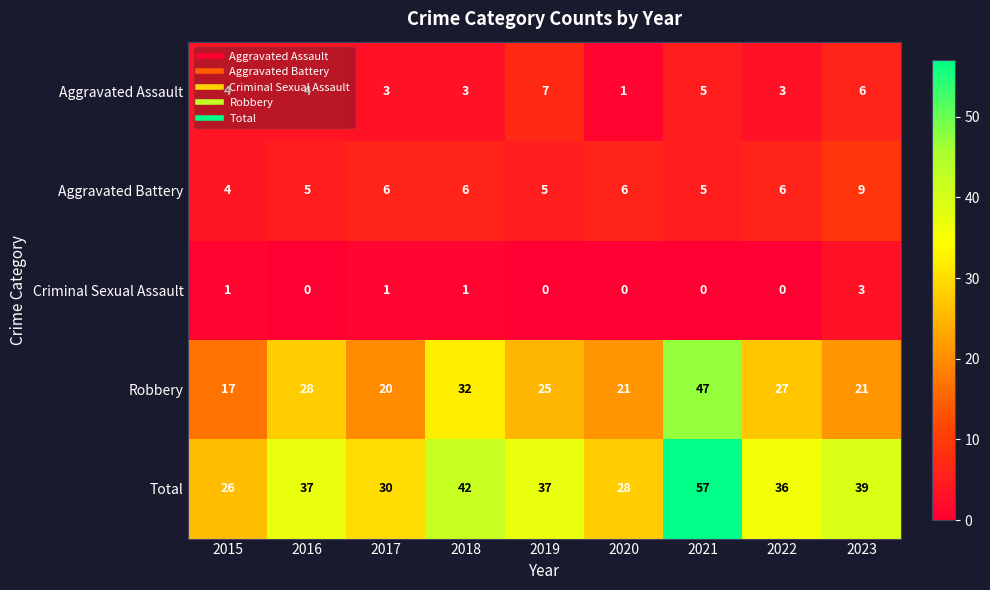

Which series has the widest spread of values?

Total